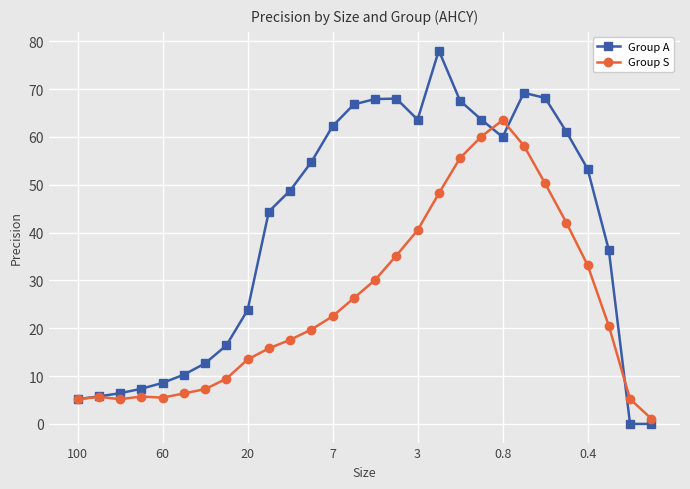

Which series has the largest range (max minus min)?

Group A